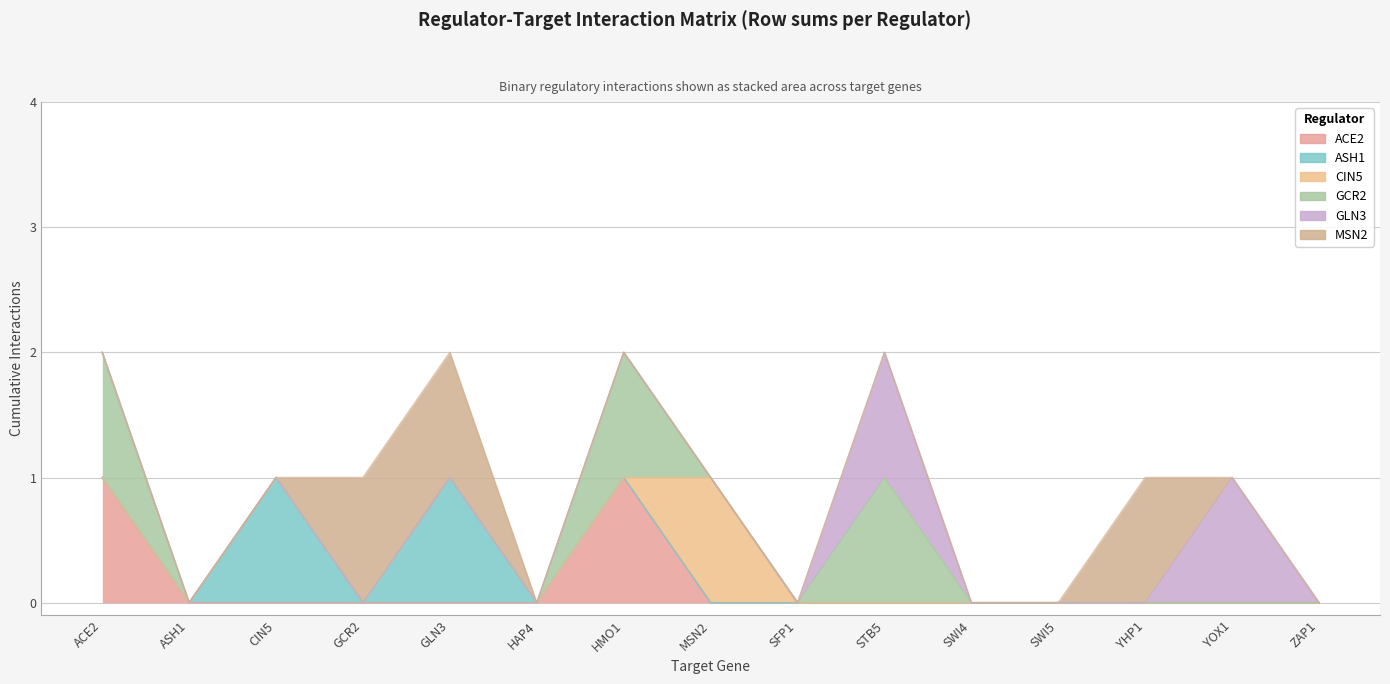

What is the difference between the highest and lowest values at GCR2?

1